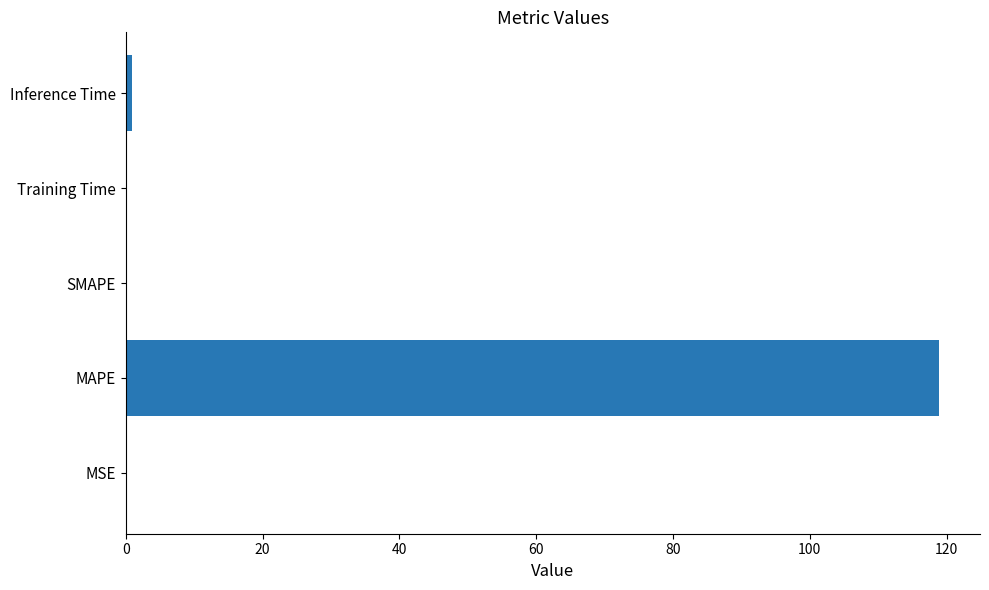

The chart shows a value of 0.0 at SMAPE. True or false?

True